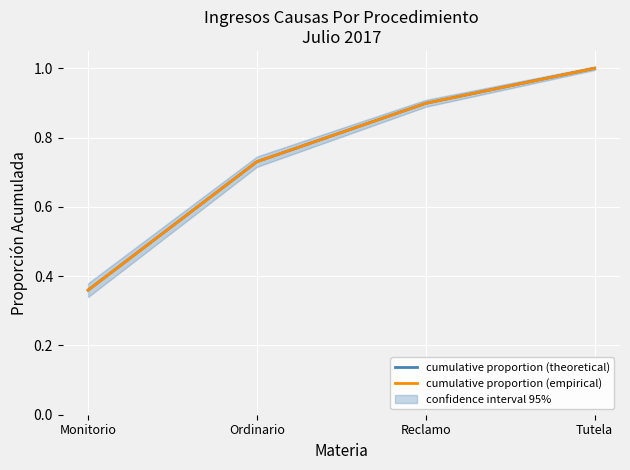

What is the minimum value for cumulative proportion (theoretical)?

0.4